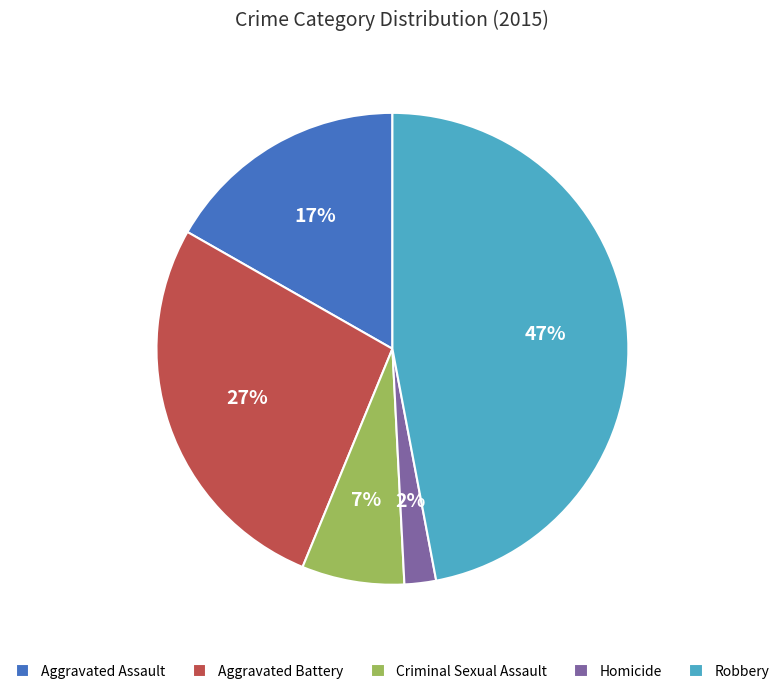

To the nearest percent, what percentage of the pie is Robbery?

47%